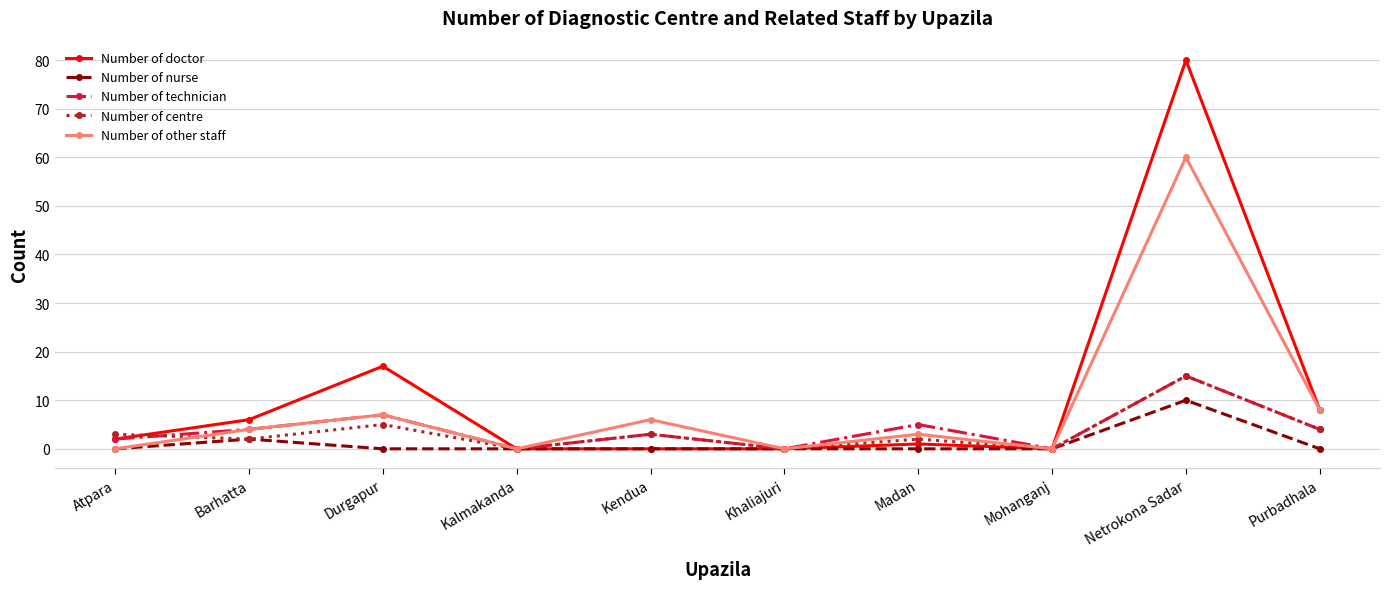

At which category is the sum across all series the highest?

Netrokona Sadar